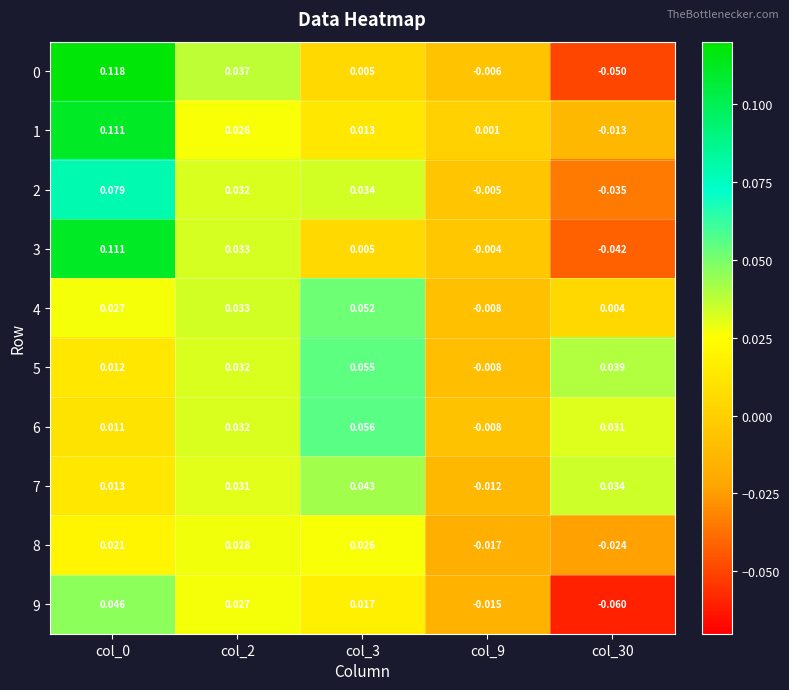

Is the value of 5 at col_9 greater than the value of 0 at col_0?

No